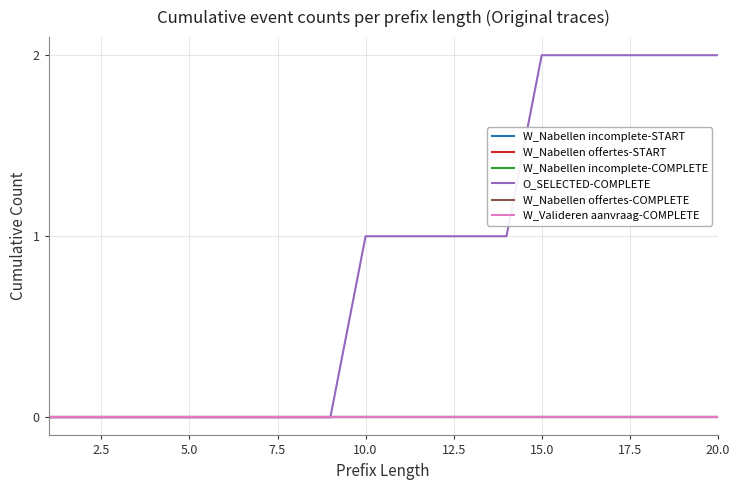

True or false: W_Nabellen incomplete-START and W_Nabellen offertes-START cross at least once.

False